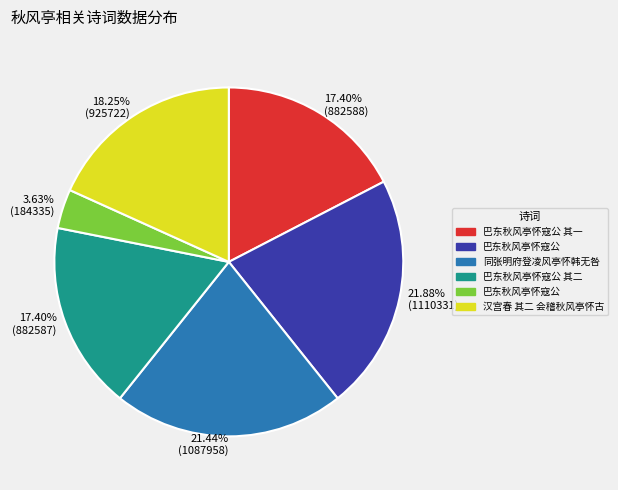

Is there a majority slice in this chart?

No